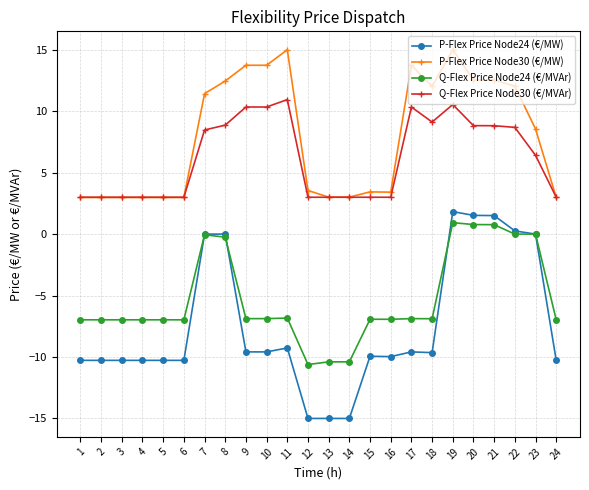

What is the maximum value shown in the chart?

15.0